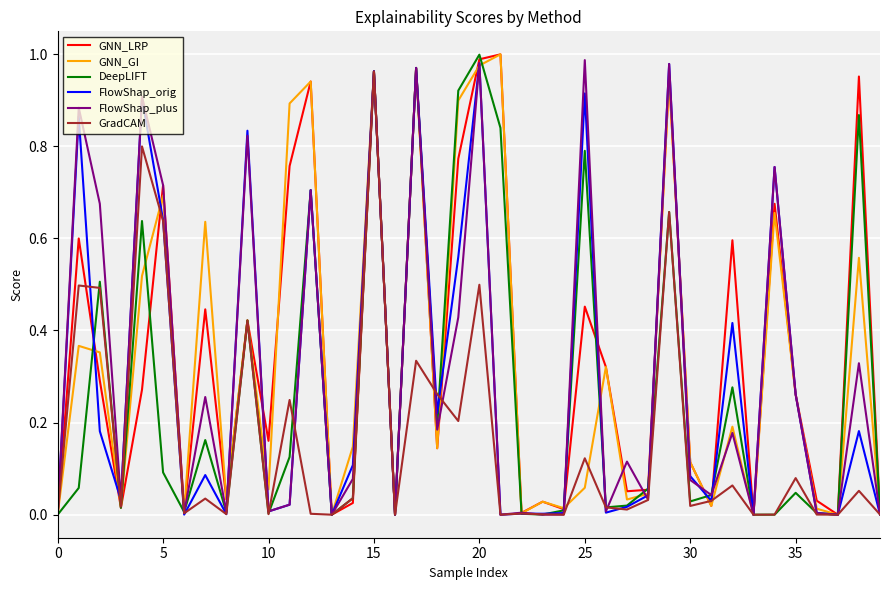

What is the sum of all GNN_LRP values?

14.0